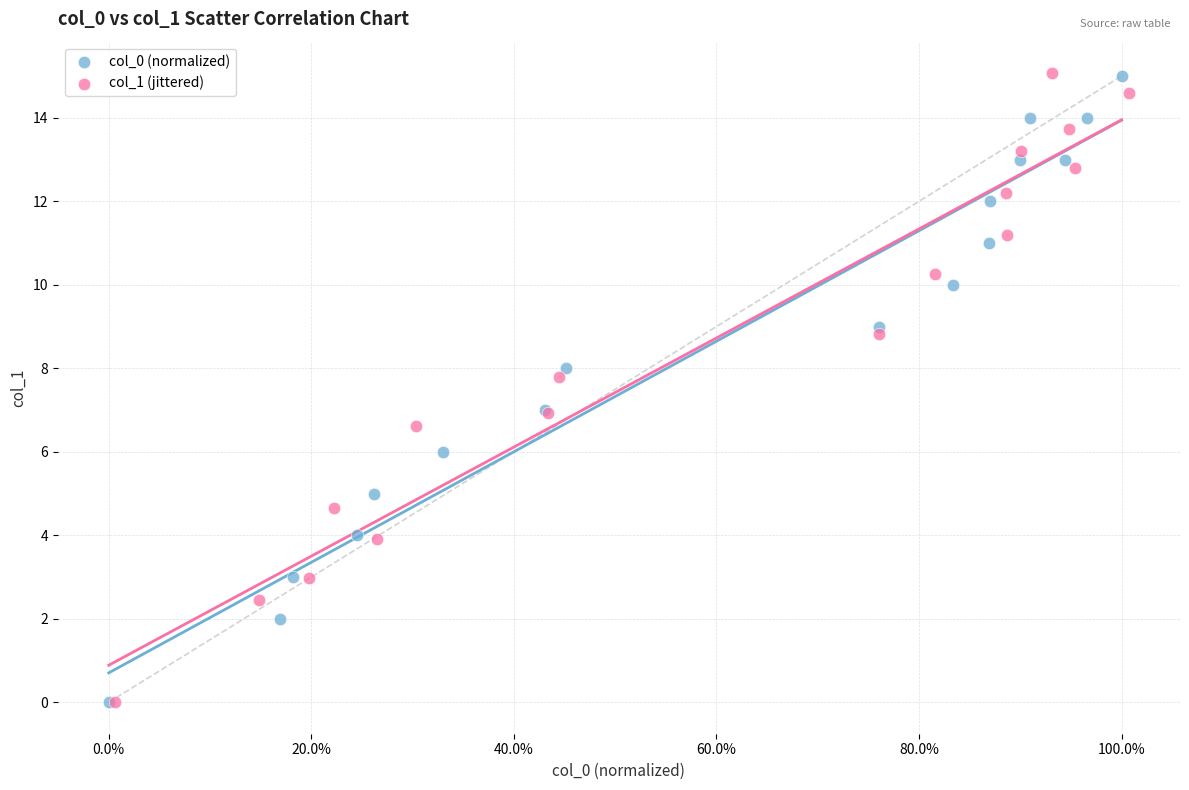

What are all the series names shown in the legend?

col_0 (normalized), col_1 (jittered)